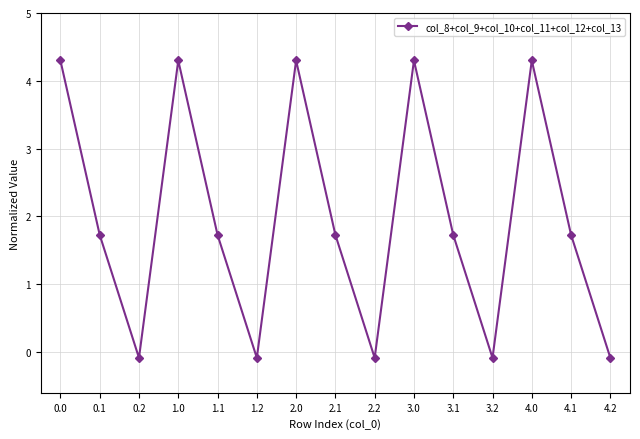

At which category does the data reach its first local peak?

1.0